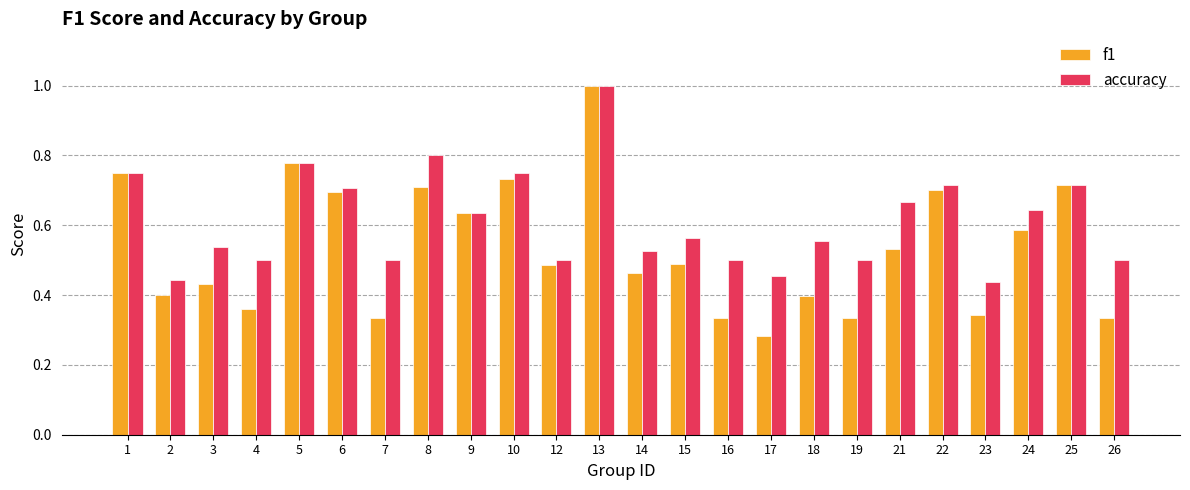

Rank the series by their average value, from lowest to highest.

f1, accuracy